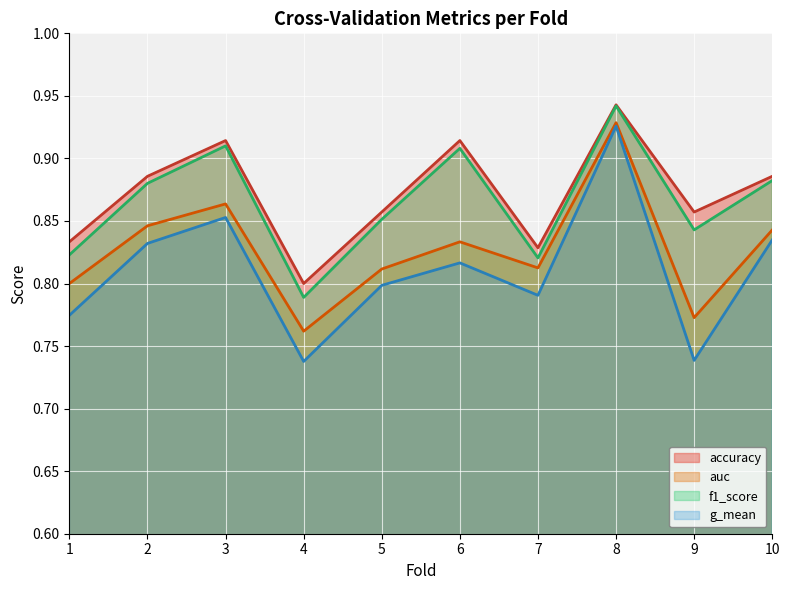

True or false: accuracy and f1_score cross at least once.

False